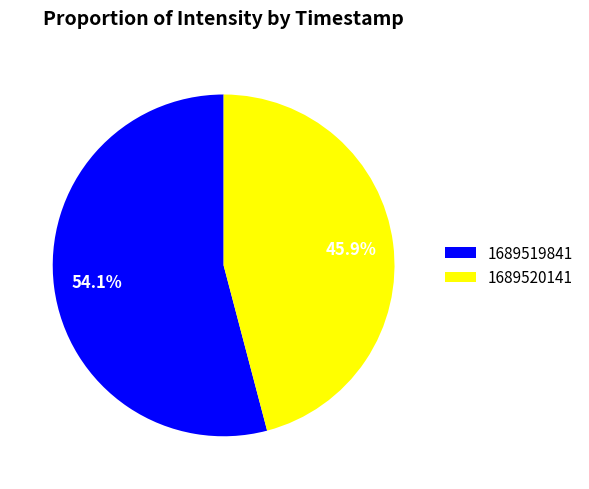

True or false: 1689519841 accounts for 63% of the total.

False